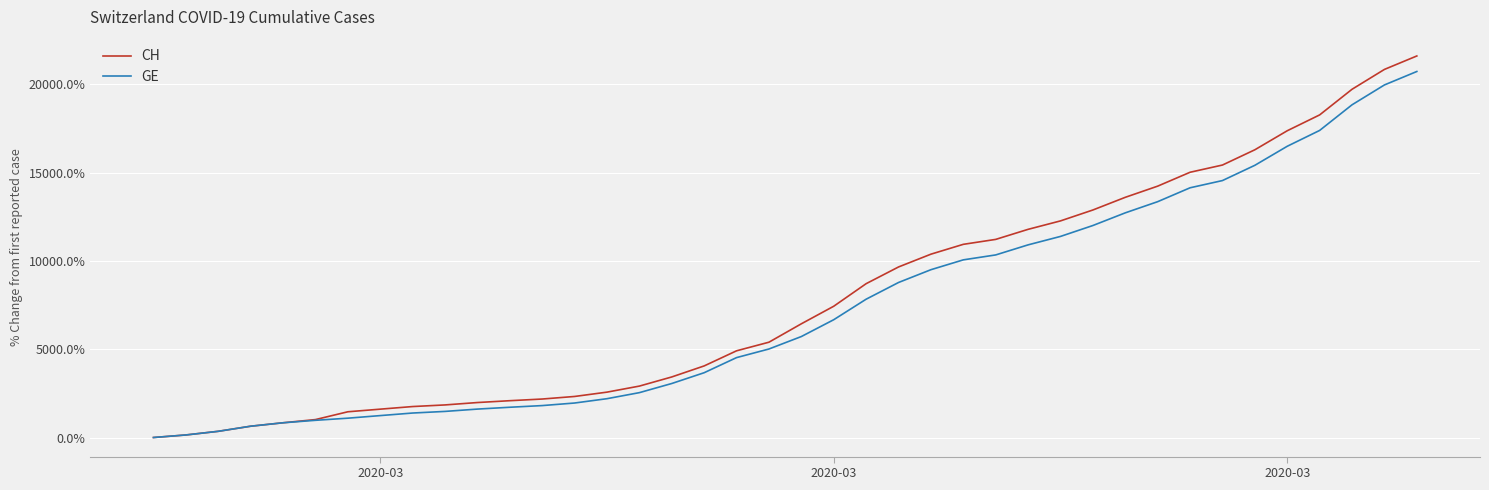

How many lines are shown in the chart?

2